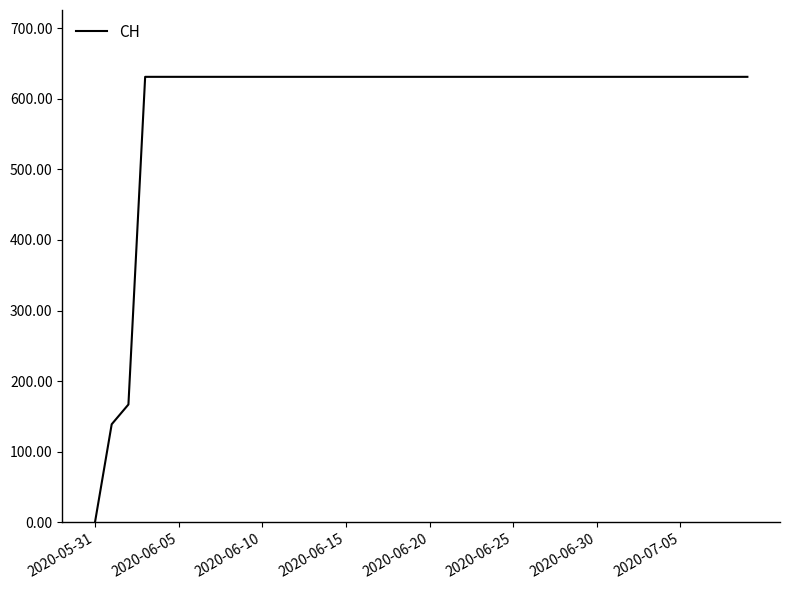

What is the difference between the maximum and minimum values?

631